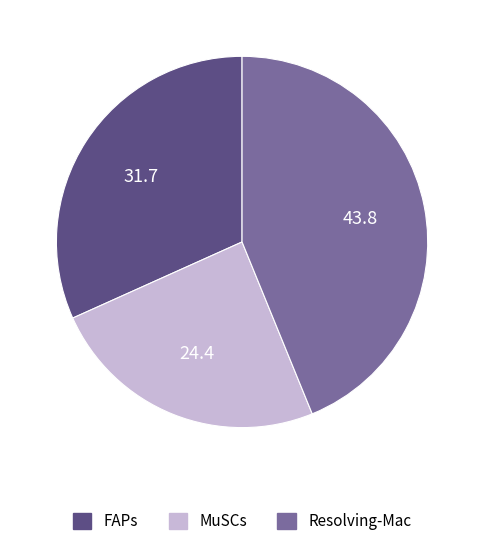

Does any single category account for the majority?

No